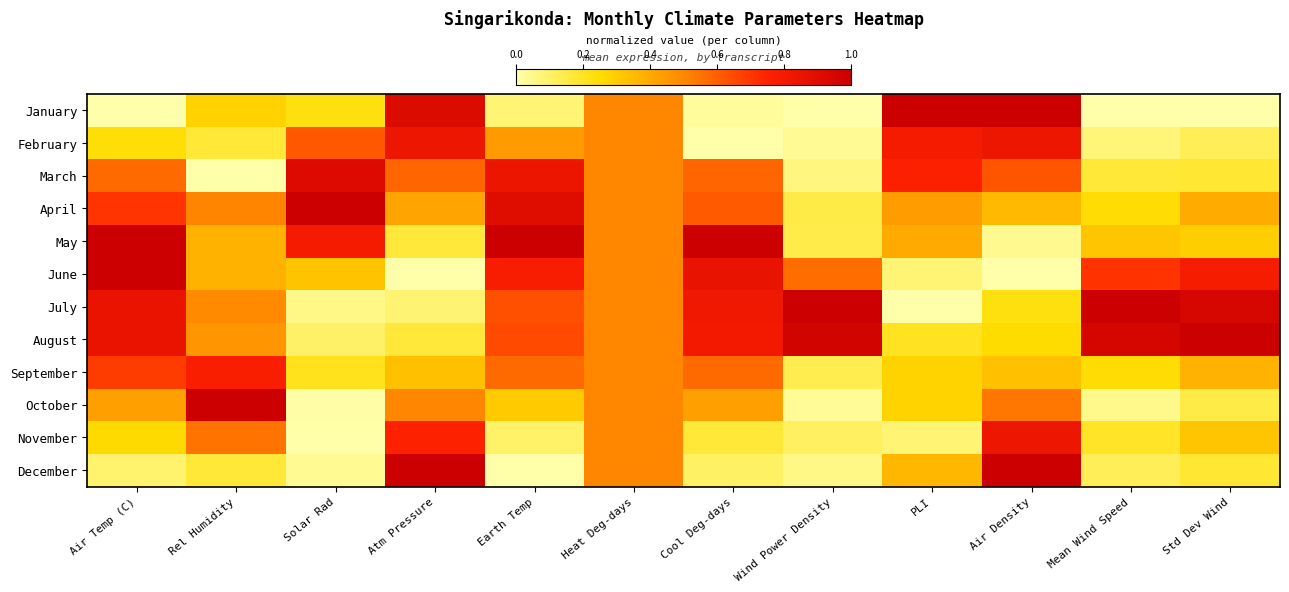

How many data points does each series have?

12